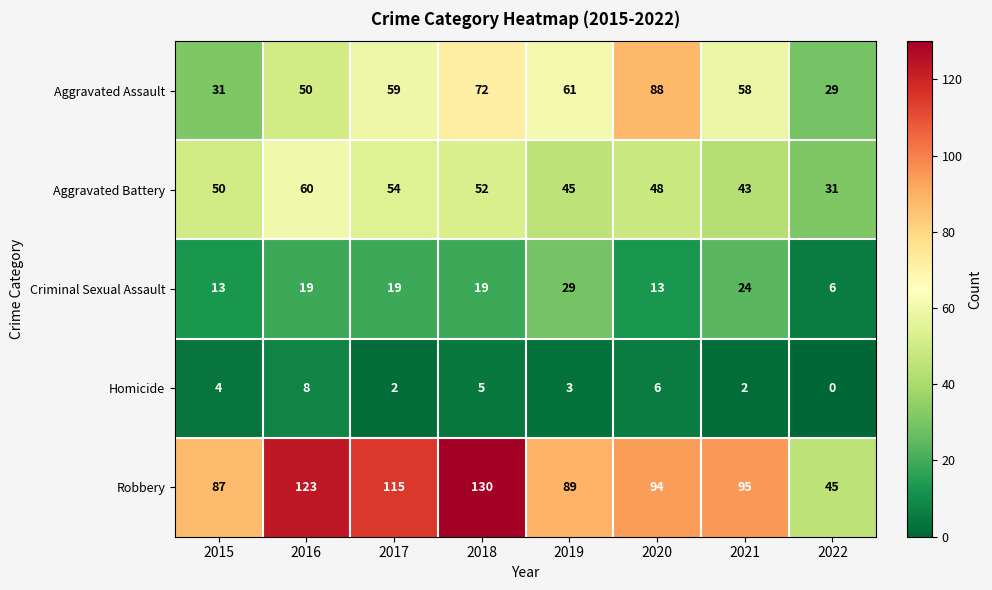

The Criminal Sexual Assault series shows 8 at 2022. True or false?

False